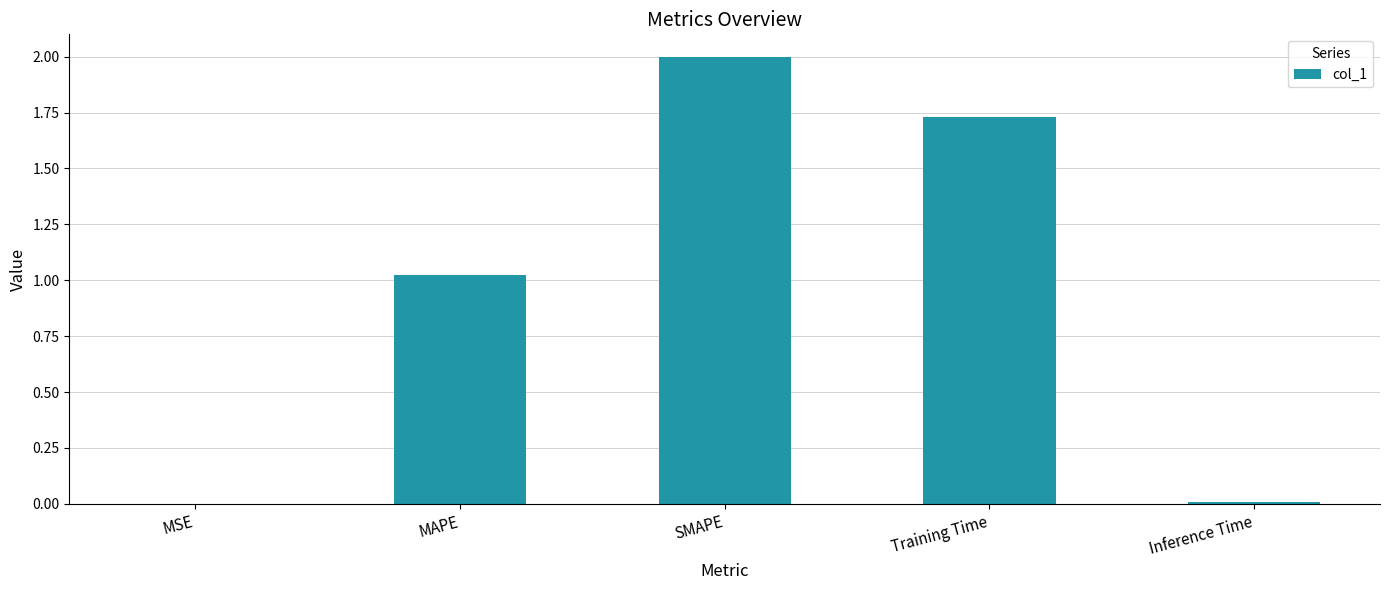

What is the sum of all values?

4.8